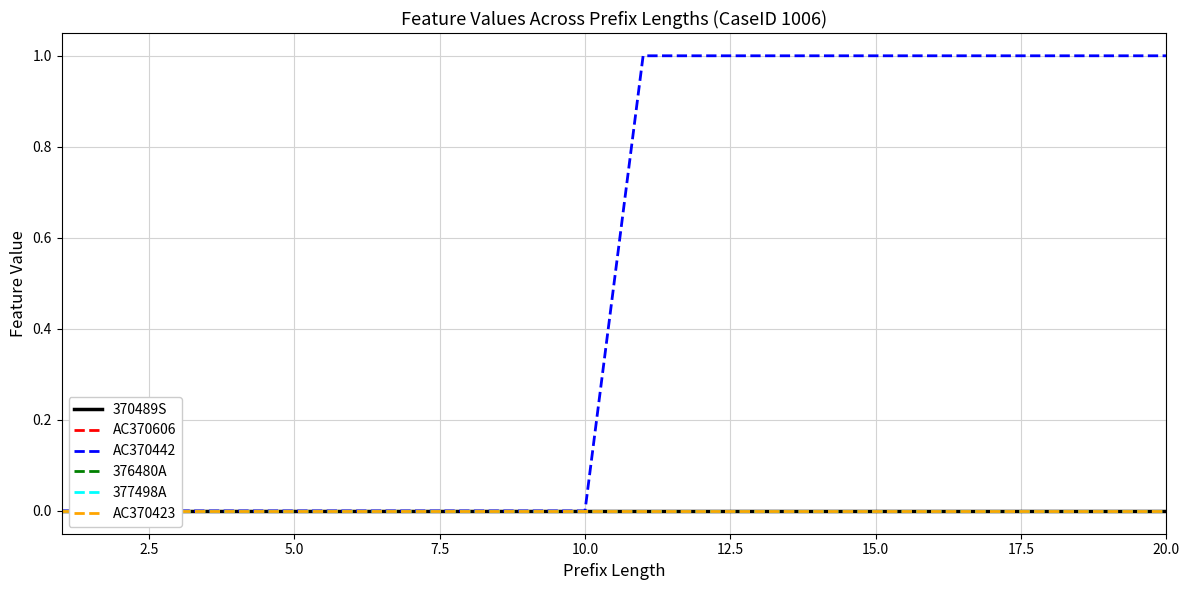

Which series has the largest total across all categories?

AC370442